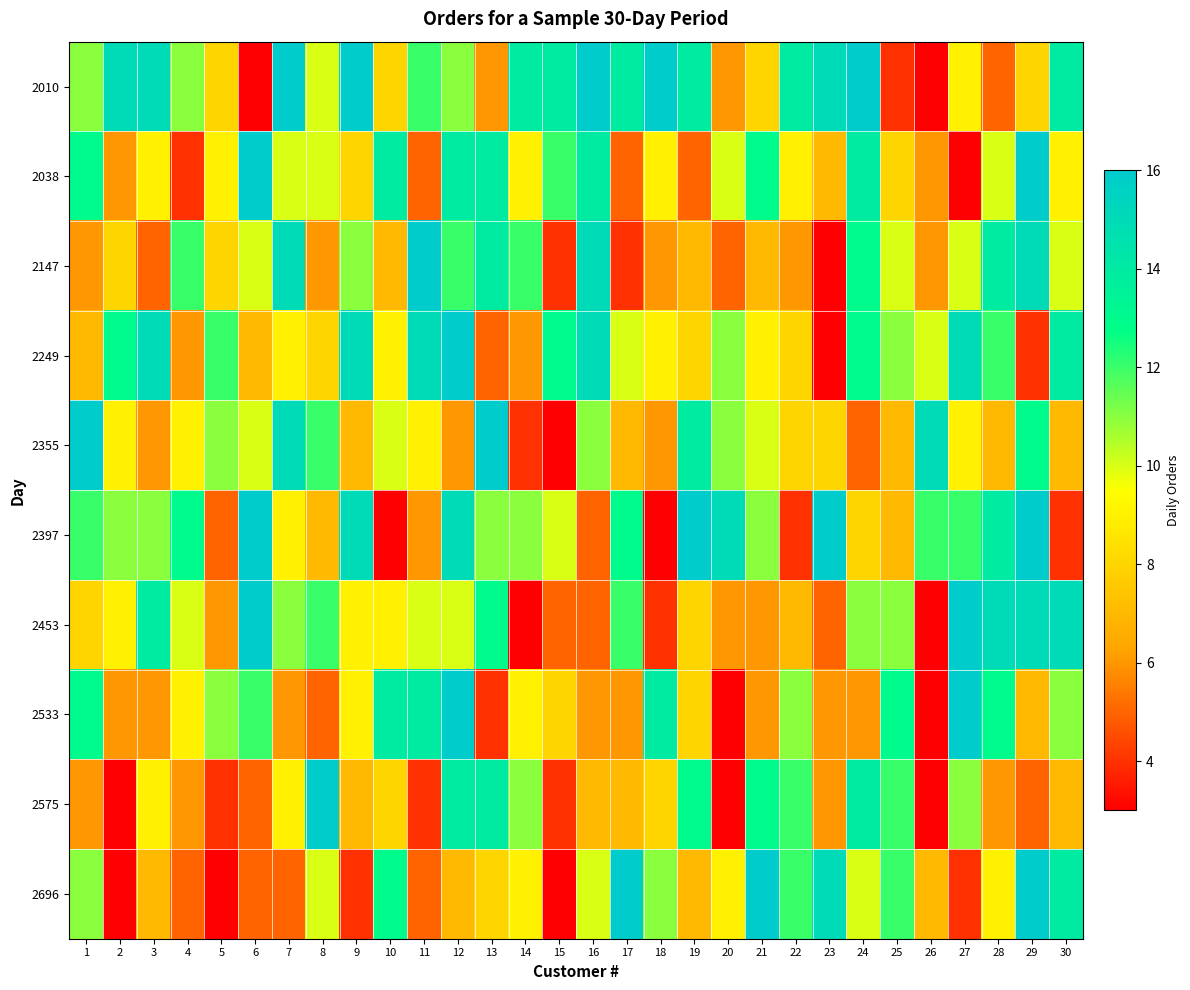

At which category does the chart reach its minimum across all series?

6